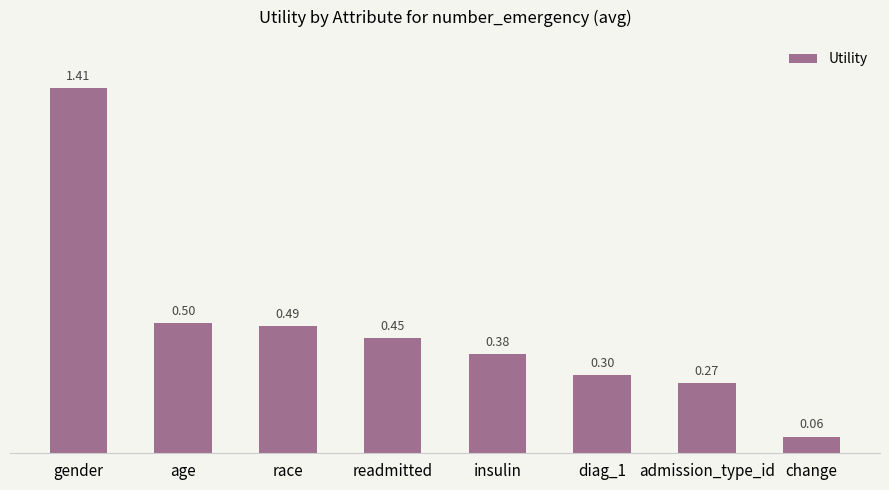

How many bars are there in total?

8